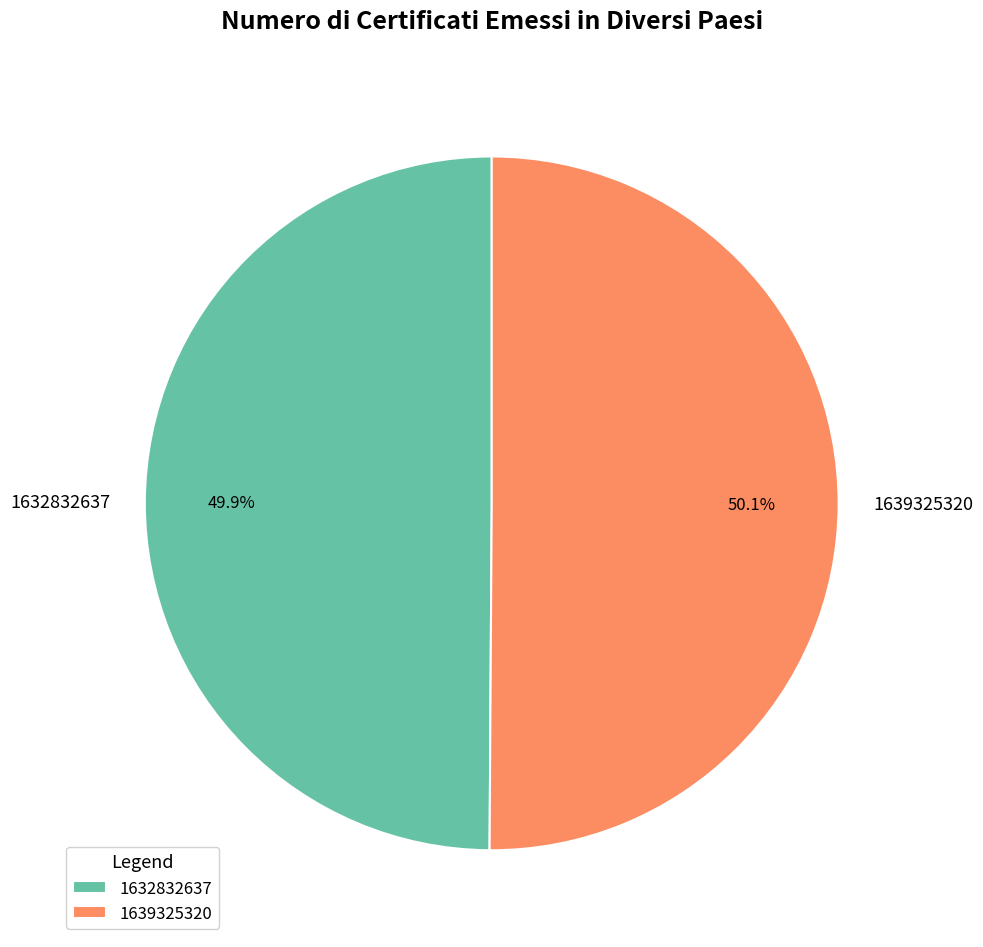

What is the ratio of the value at 1639325320 to the value at 1632832637?

1.0